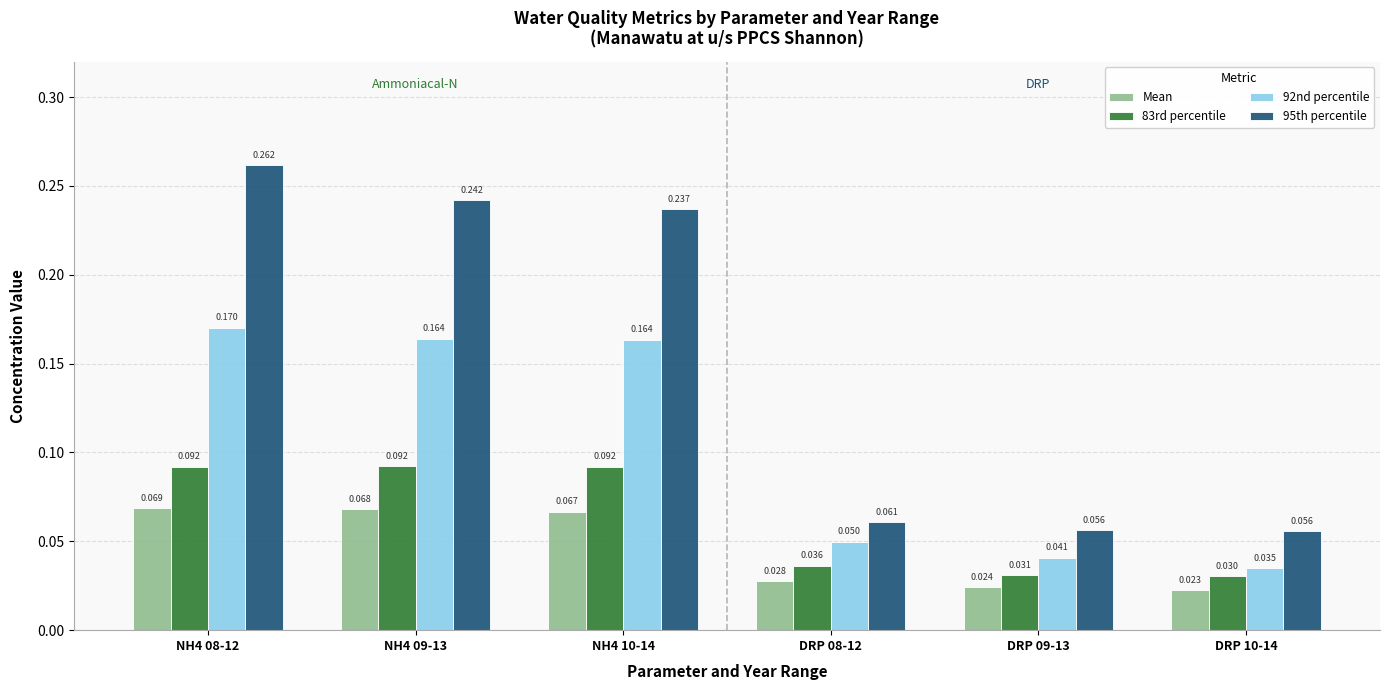

What is the label of the 5th bar from the left?

DRP 09-13